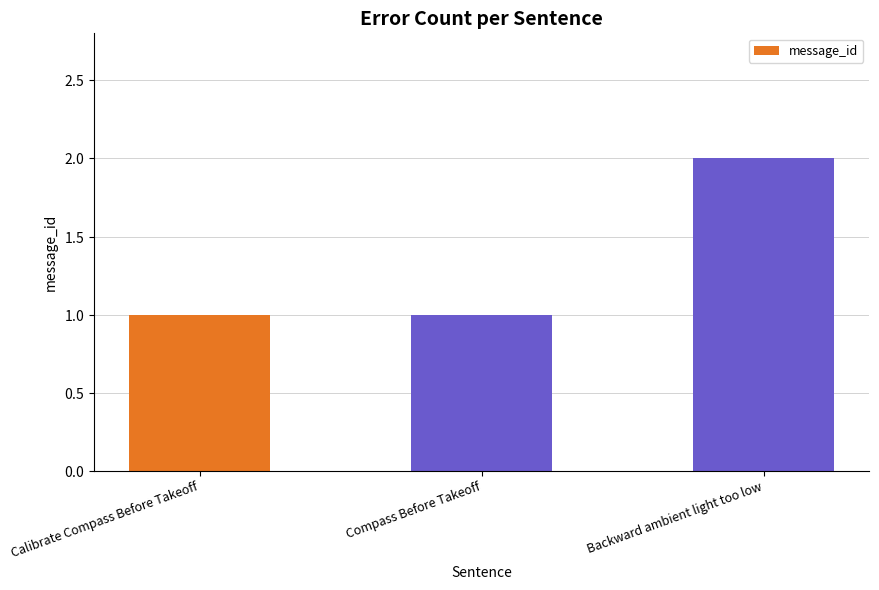

Is it true that the value at Backward ambient light too low is 3?

False